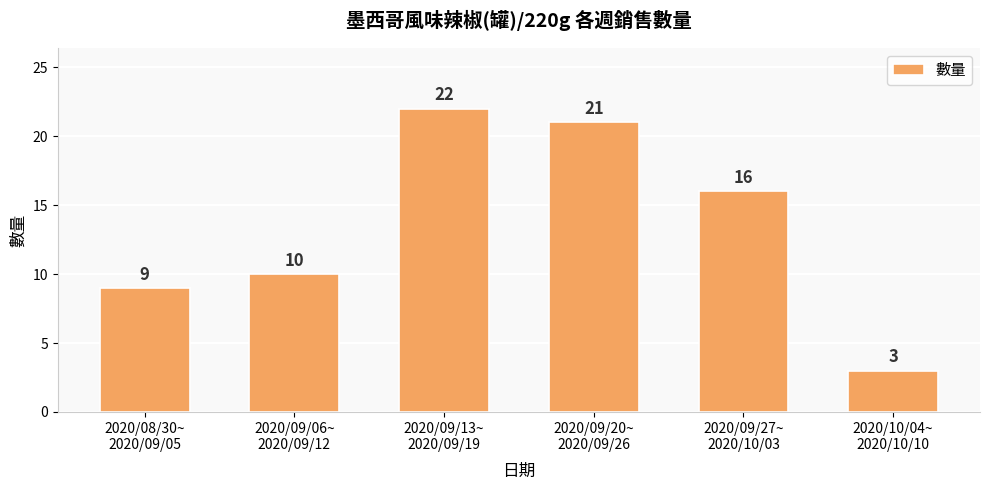

What is the change in value from 2020/09/06~
2020/09/12 to 2020/09/27~
2020/10/03?

+6